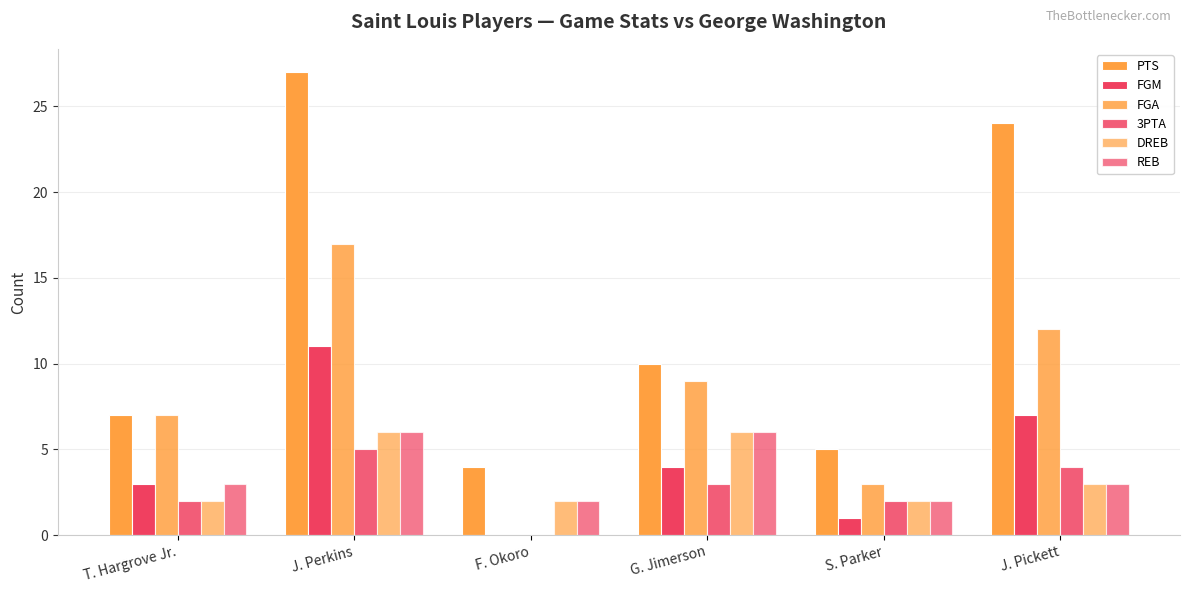

What is the label of the 4th bar from the left?

G. Jimerson